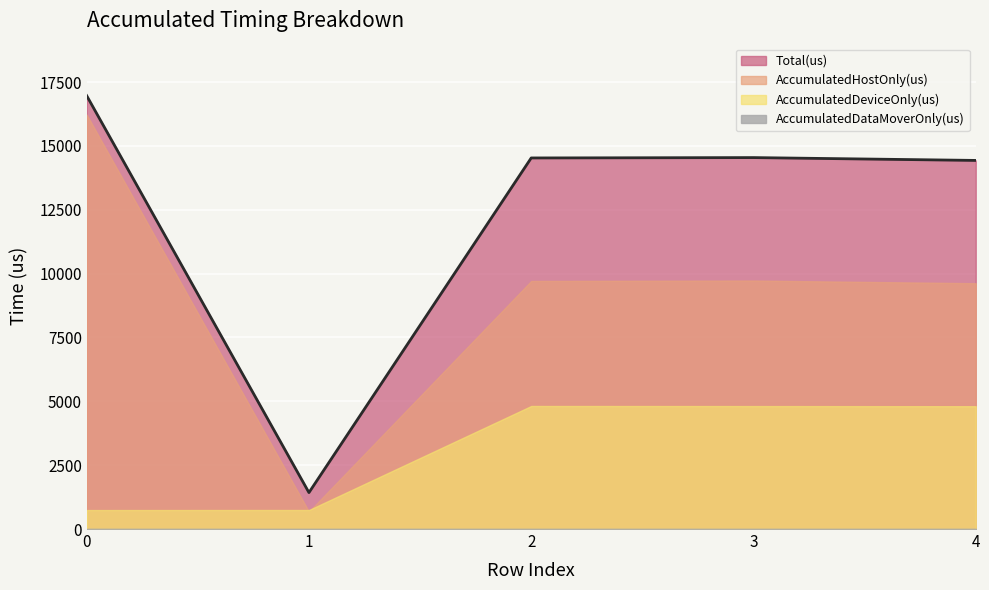

True or false: Total(us) and AccumulatedDataMoverOnly(us) intersect in this chart.

False